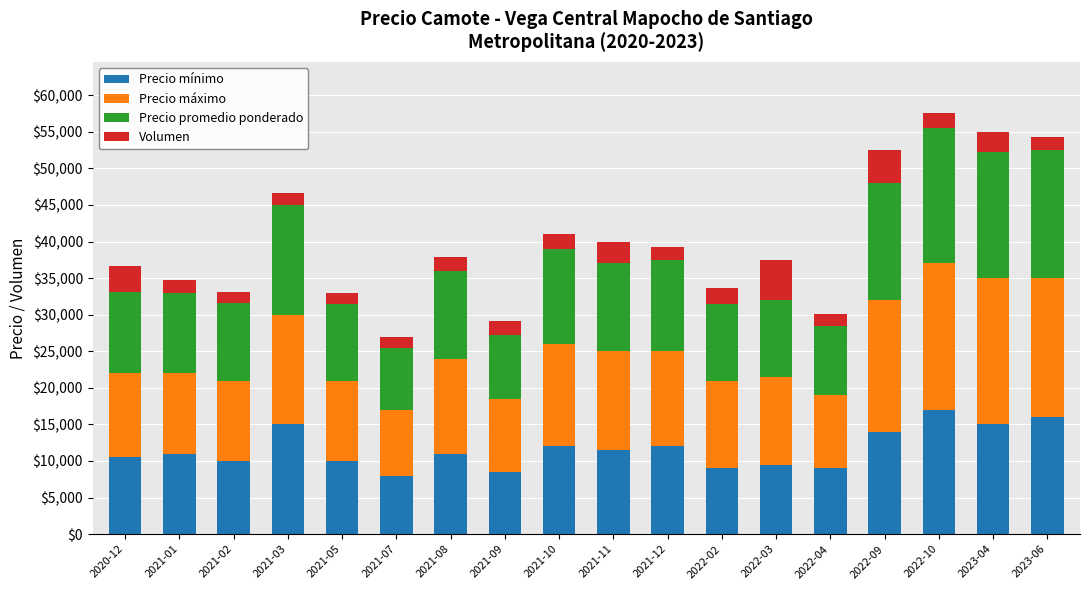

Are the bars grouped side by side (vs. stacked)?

No